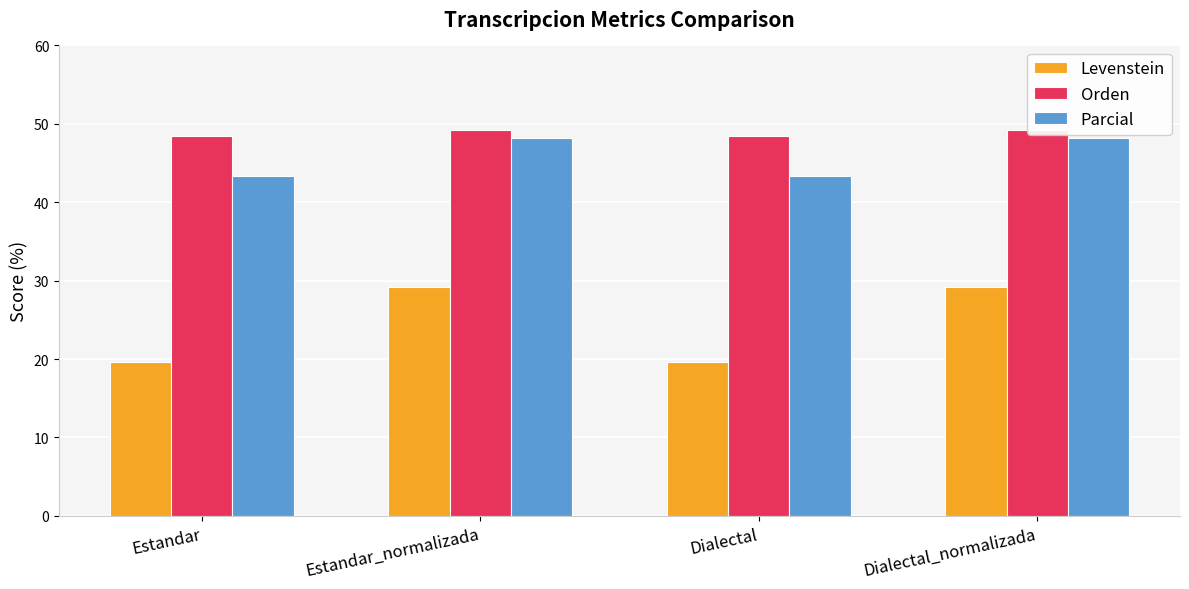

What is the value of the Orden bar at the 4th from the left?

49.2